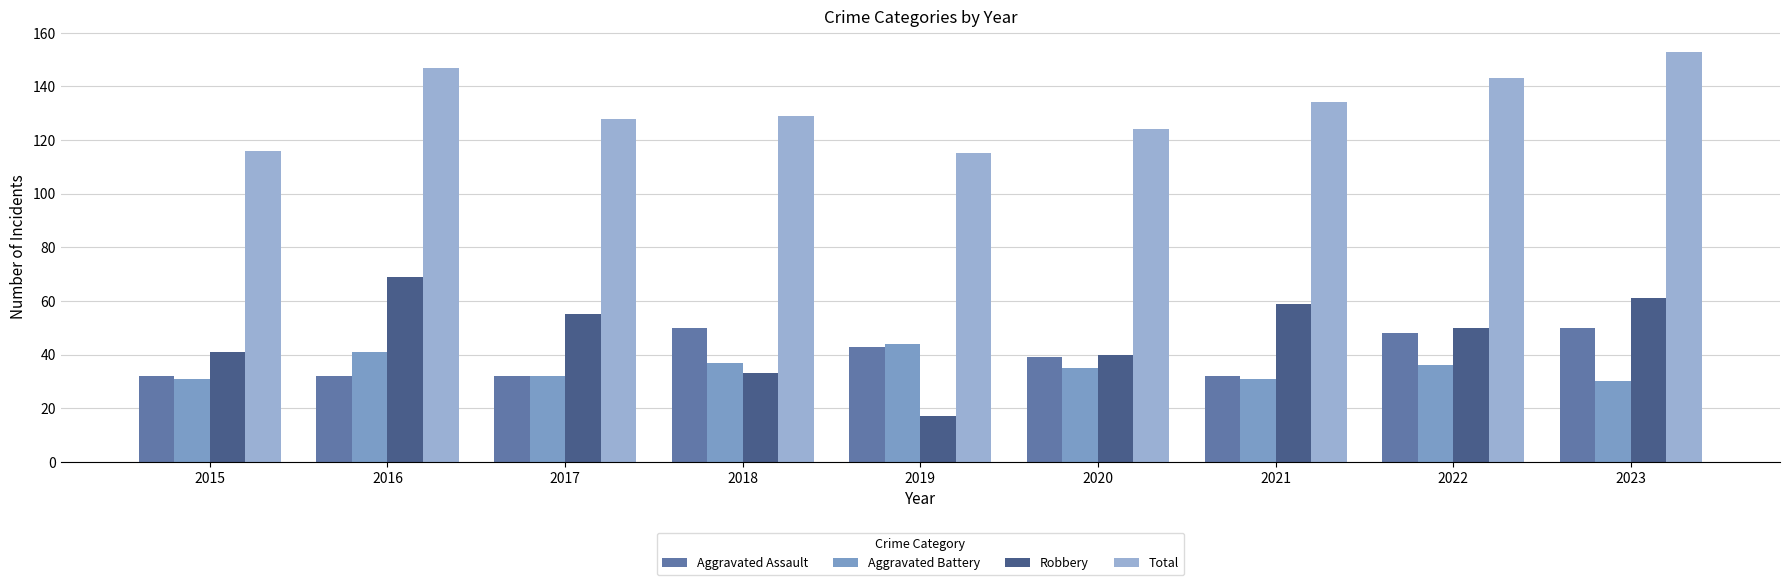

What is the value of the Aggravated Battery bar at the 1st from the left?

31